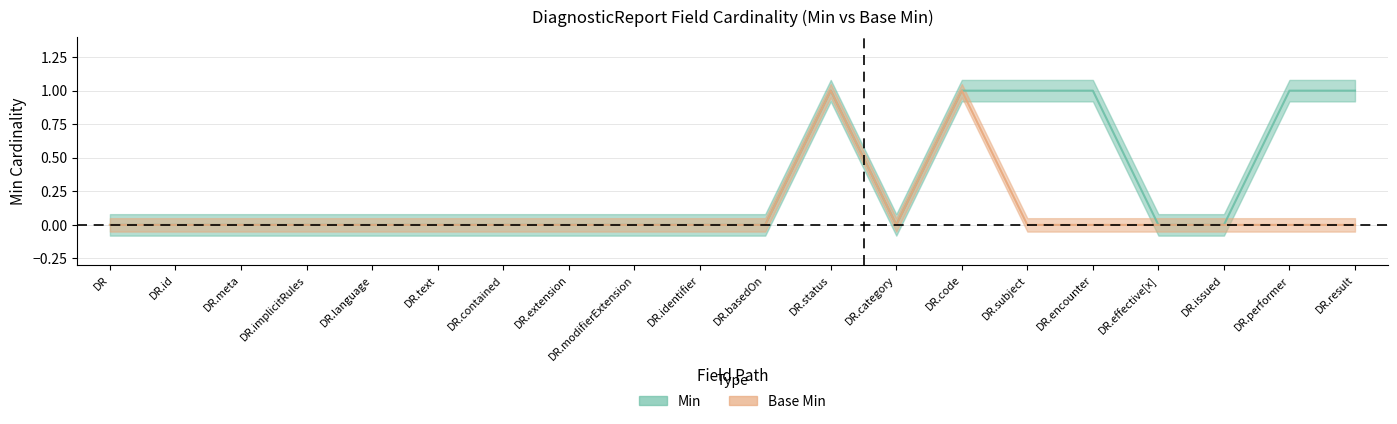

Rank the series by their average value, from highest to lowest.

Min, Base Min